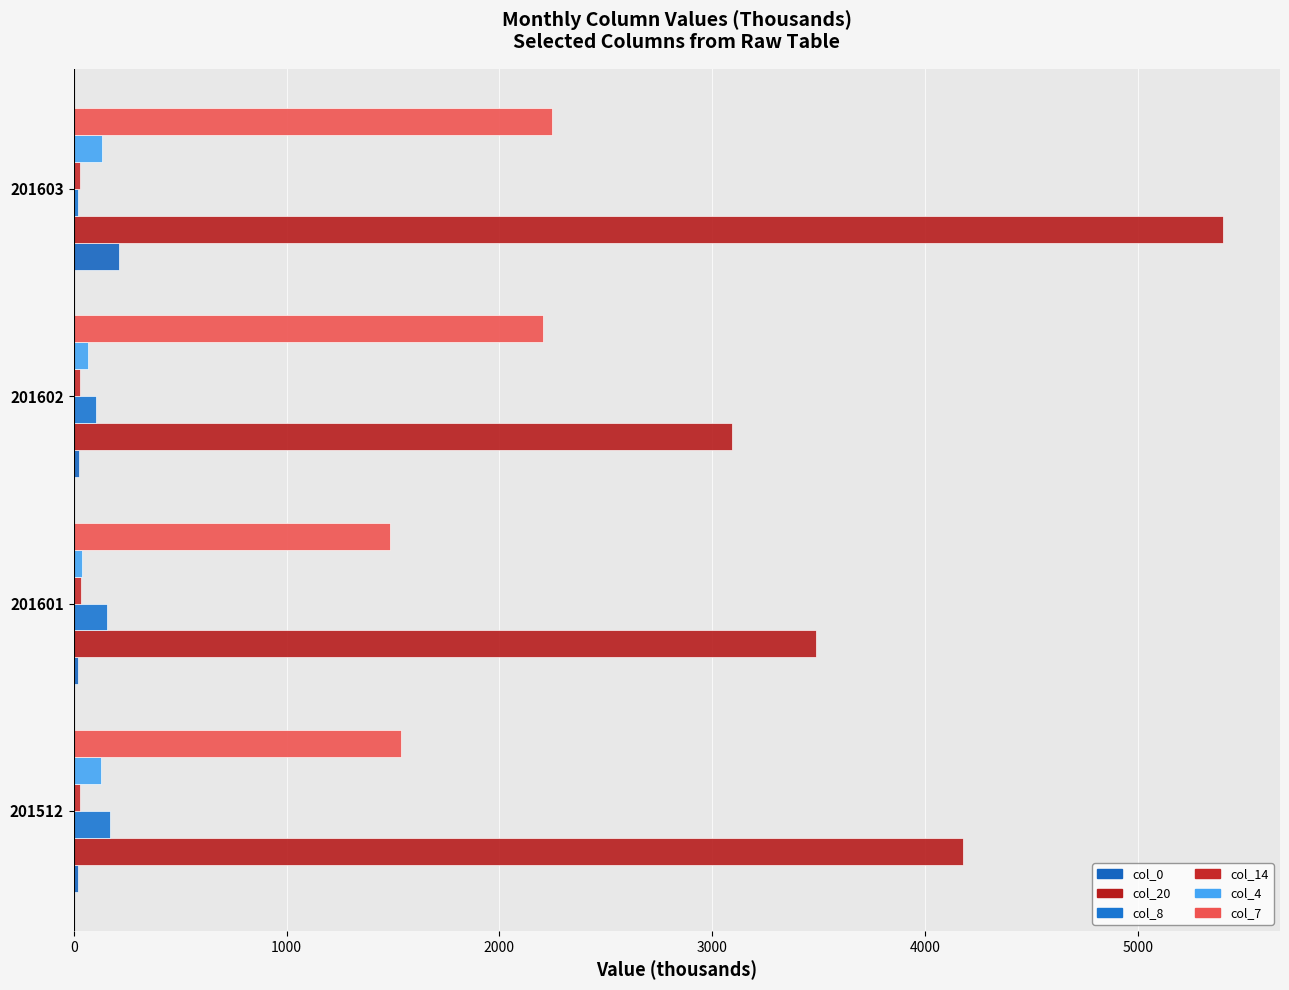

How many data points does each series have?

4